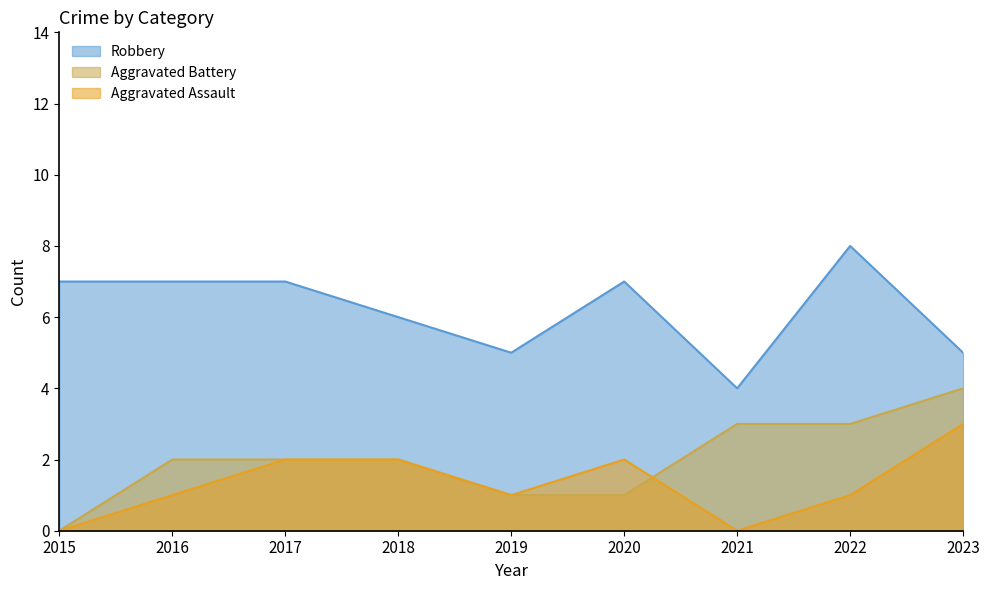

List the series in order of their peak value, highest first.

Robbery, Aggravated Battery, Aggravated Assault